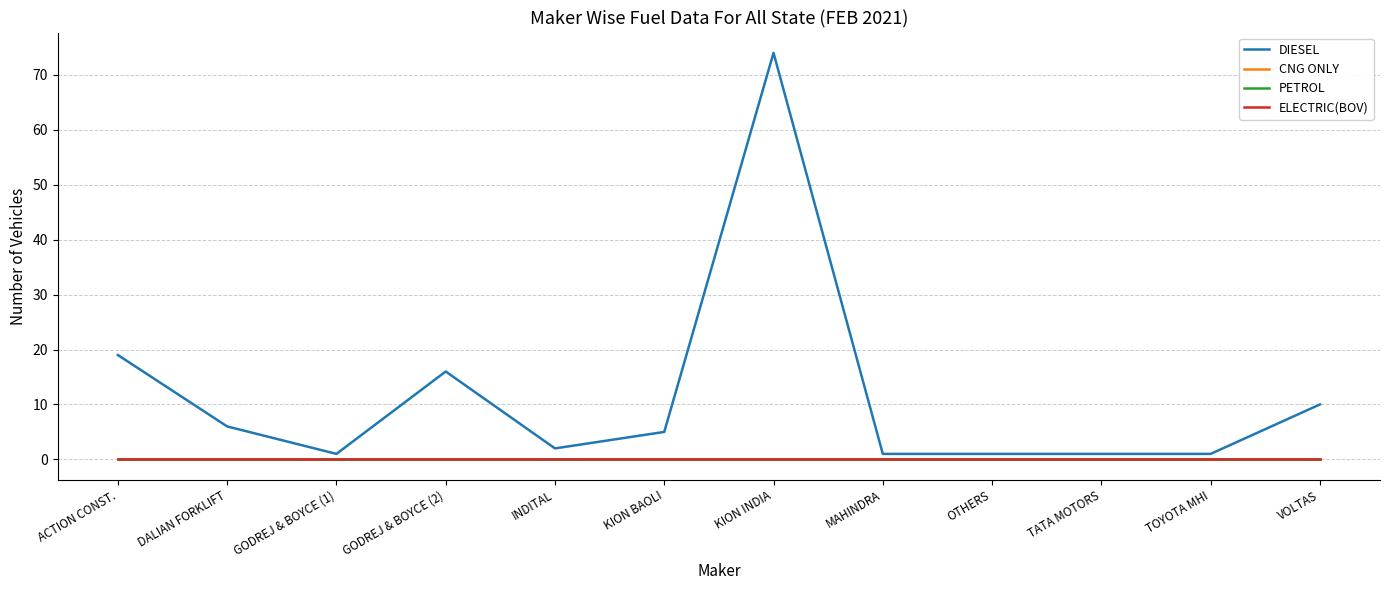

At how many categories does at least one series exceed 72?

1